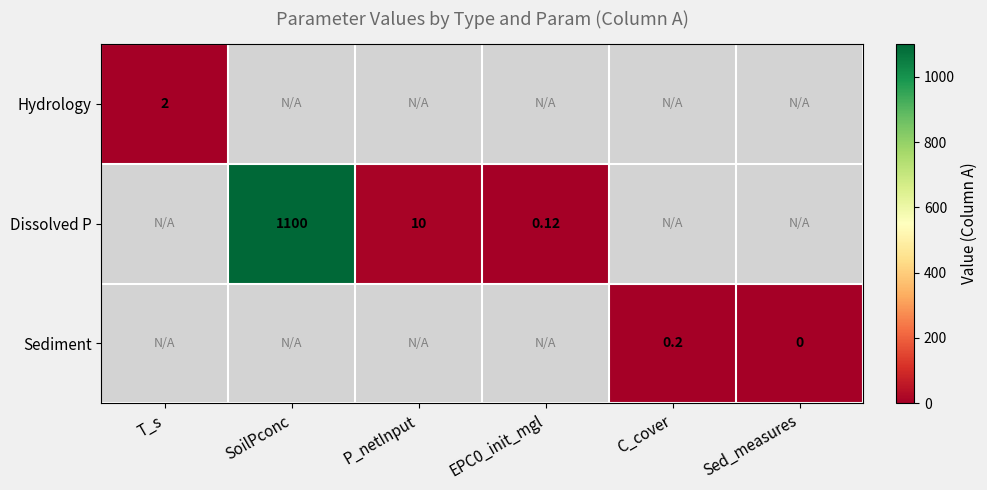

Is the value of Dissolved P at P_netInput greater than the value of Sediment at Sed_measures?

Yes